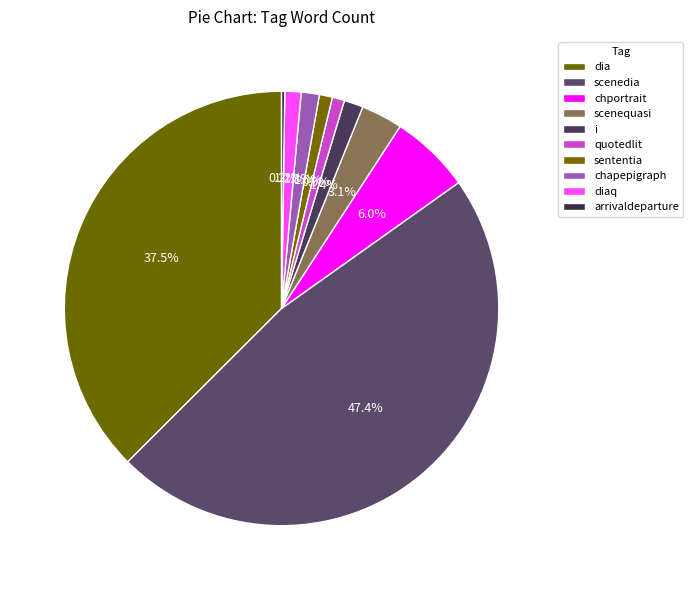

What is the largest slice in the pie chart?

scenedia